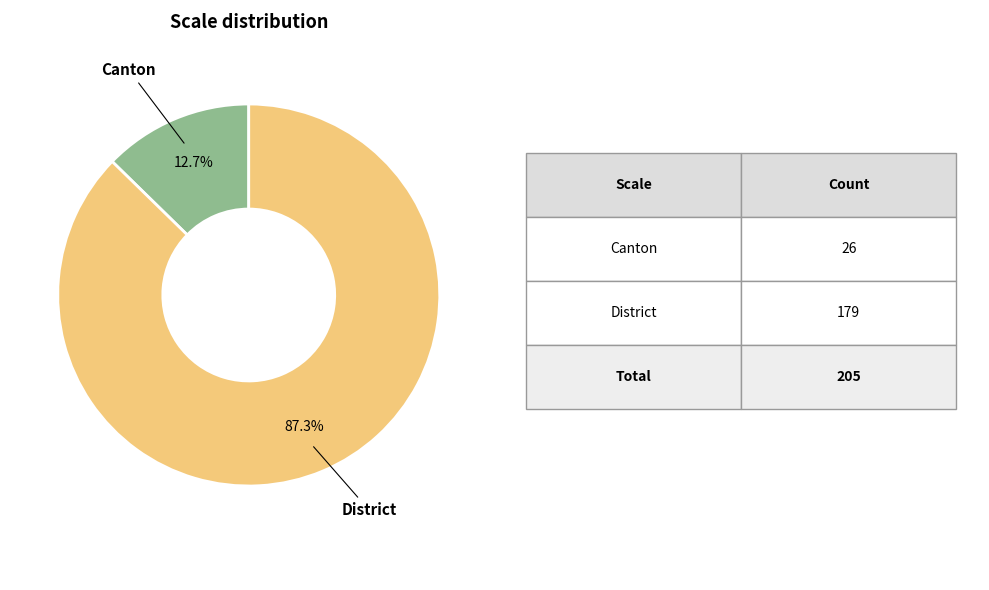

Is there a majority slice in this chart?

Yes